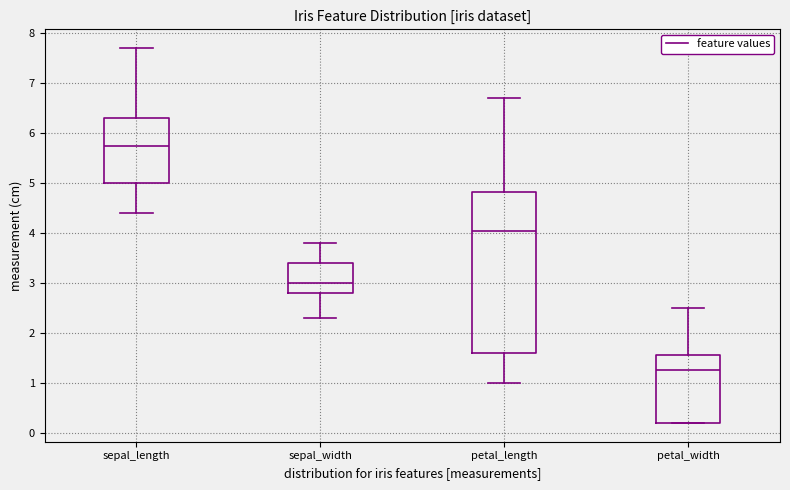

Where is the upper edge of the box for petal_width on the y-axis? The values are not printed on the chart, so give them approximately, as read against the axis.

1.6